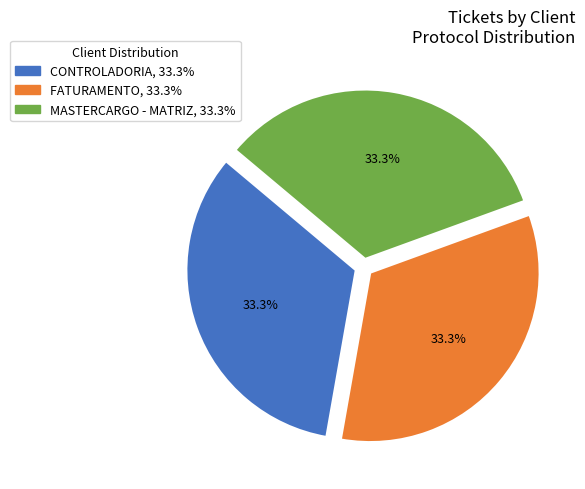

Approximately how many times larger is the value at CONTROLADORIA compared to MASTERCARGO - MATRIZ?

1.0